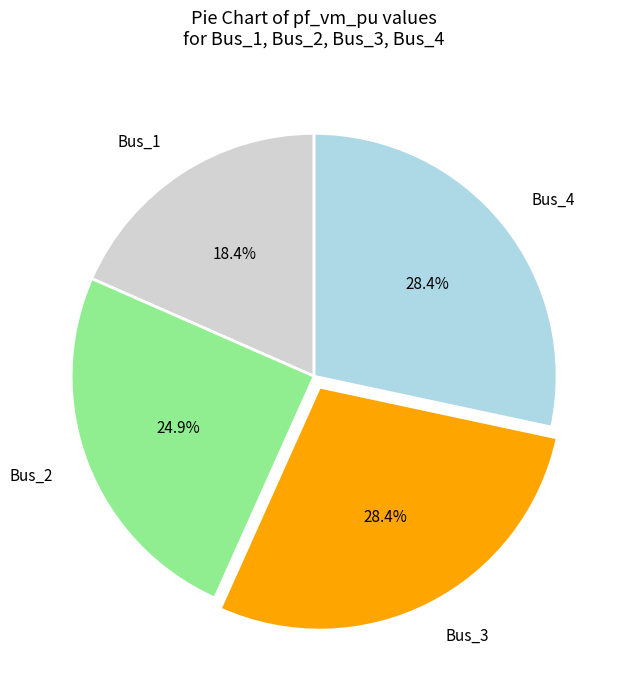

What percentage is the Bus_1 slice, to the nearest percent?

18%